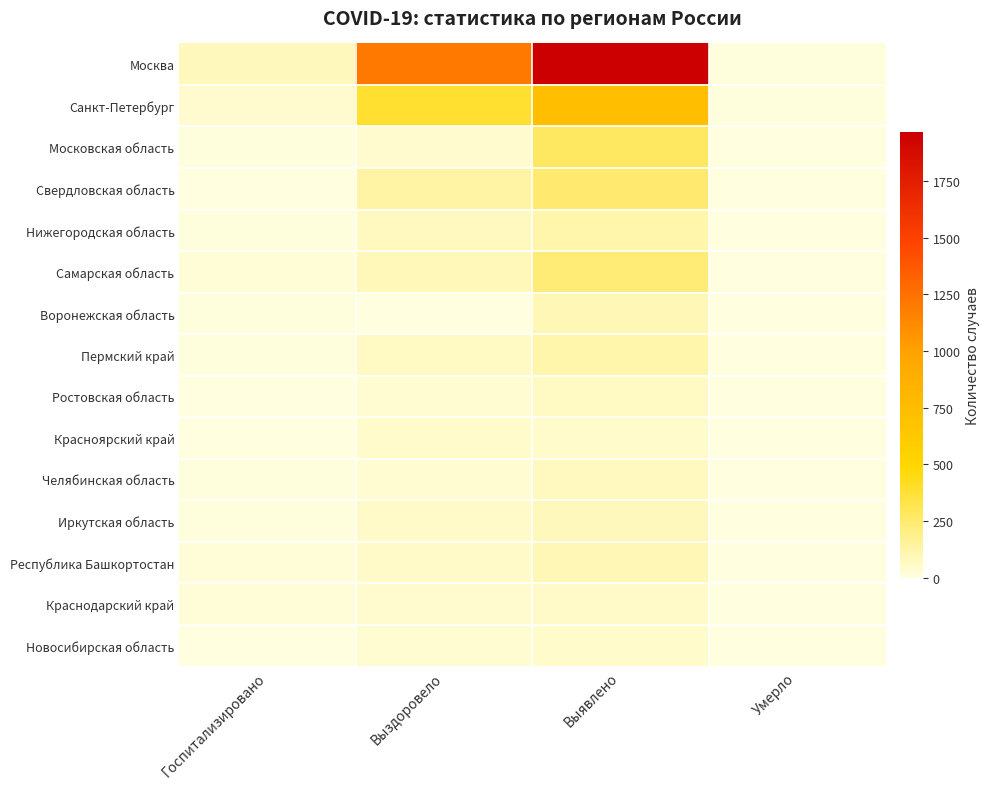

What is the total value across all series at Выздоровело?

2305